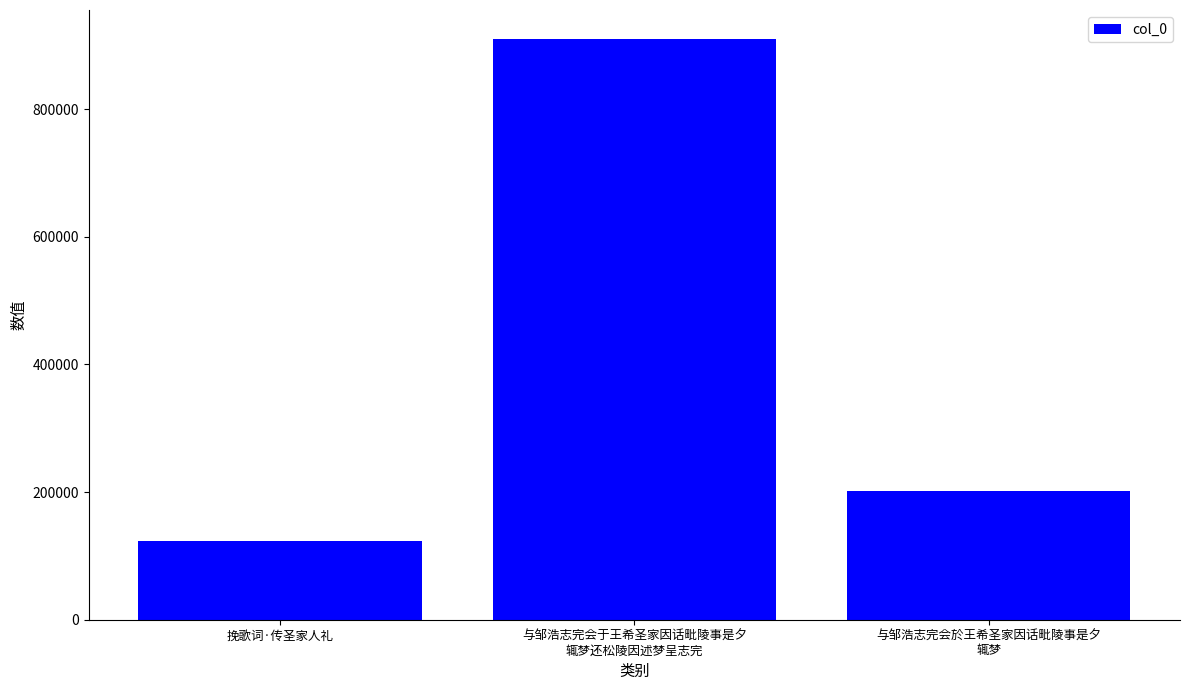

What is the value of the 3rd bar from the left?

202217